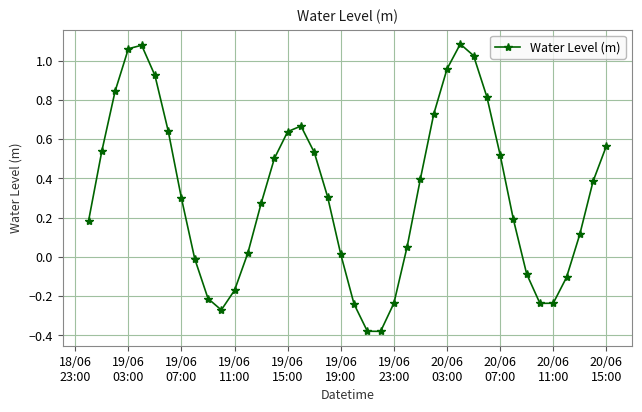

What is the sum of all values?

12.8